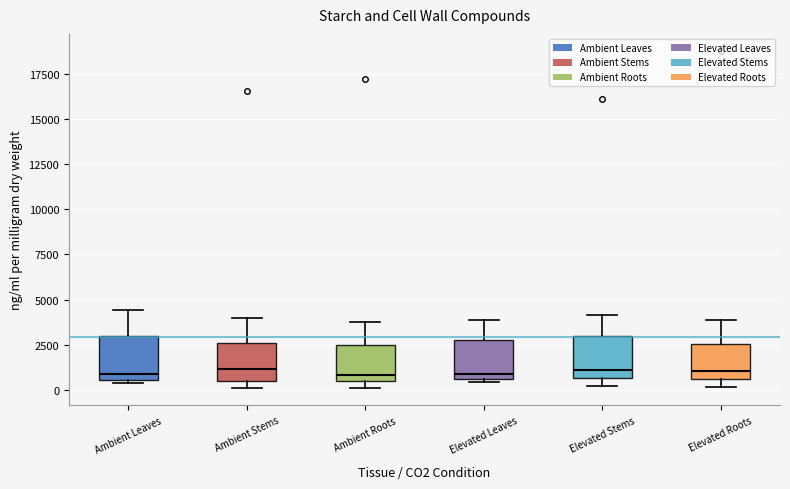

Where is the lower edge of the box for Ambient Leaves on the y-axis? The values are not printed on the chart, so give them approximately, as read against the axis.

500